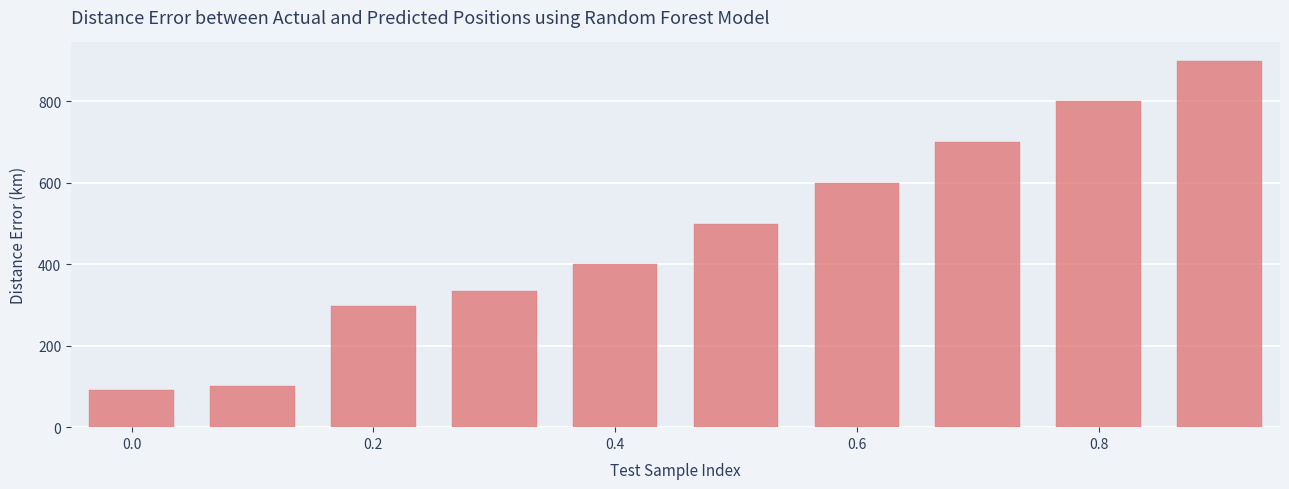

What is the value of the 8th bar from the left?

700.0